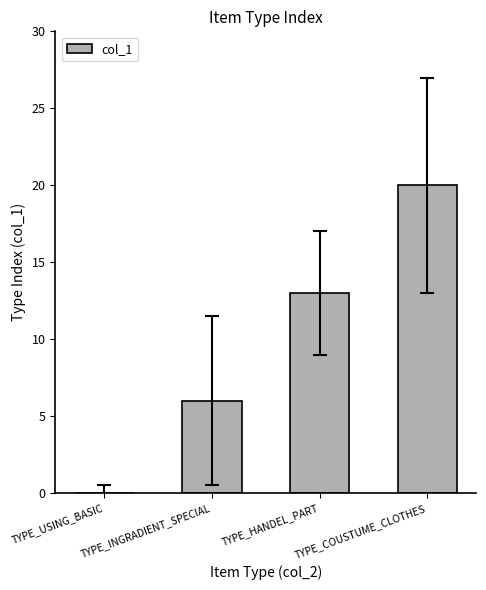

What is the maximum value shown in the chart?

20